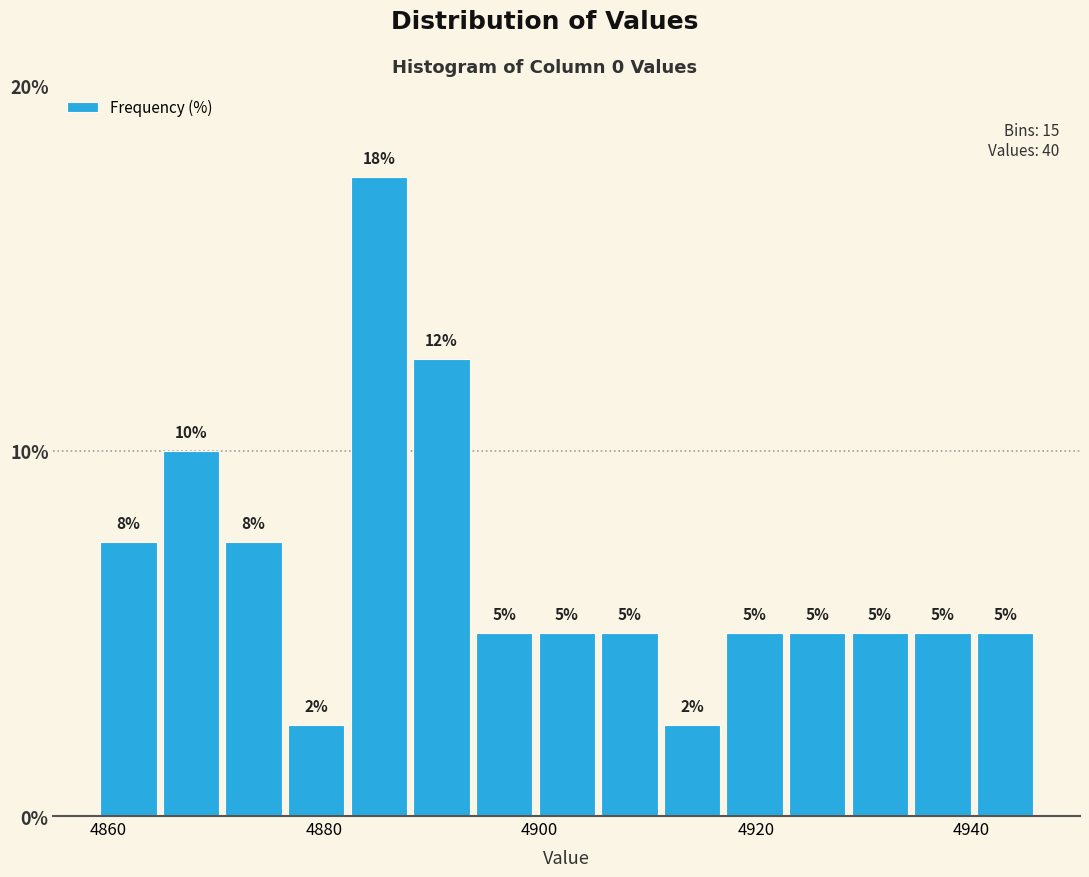

Around what value on the x-axis is the tallest bar? Give the approximate position of its centre, as read against the axis.

4886